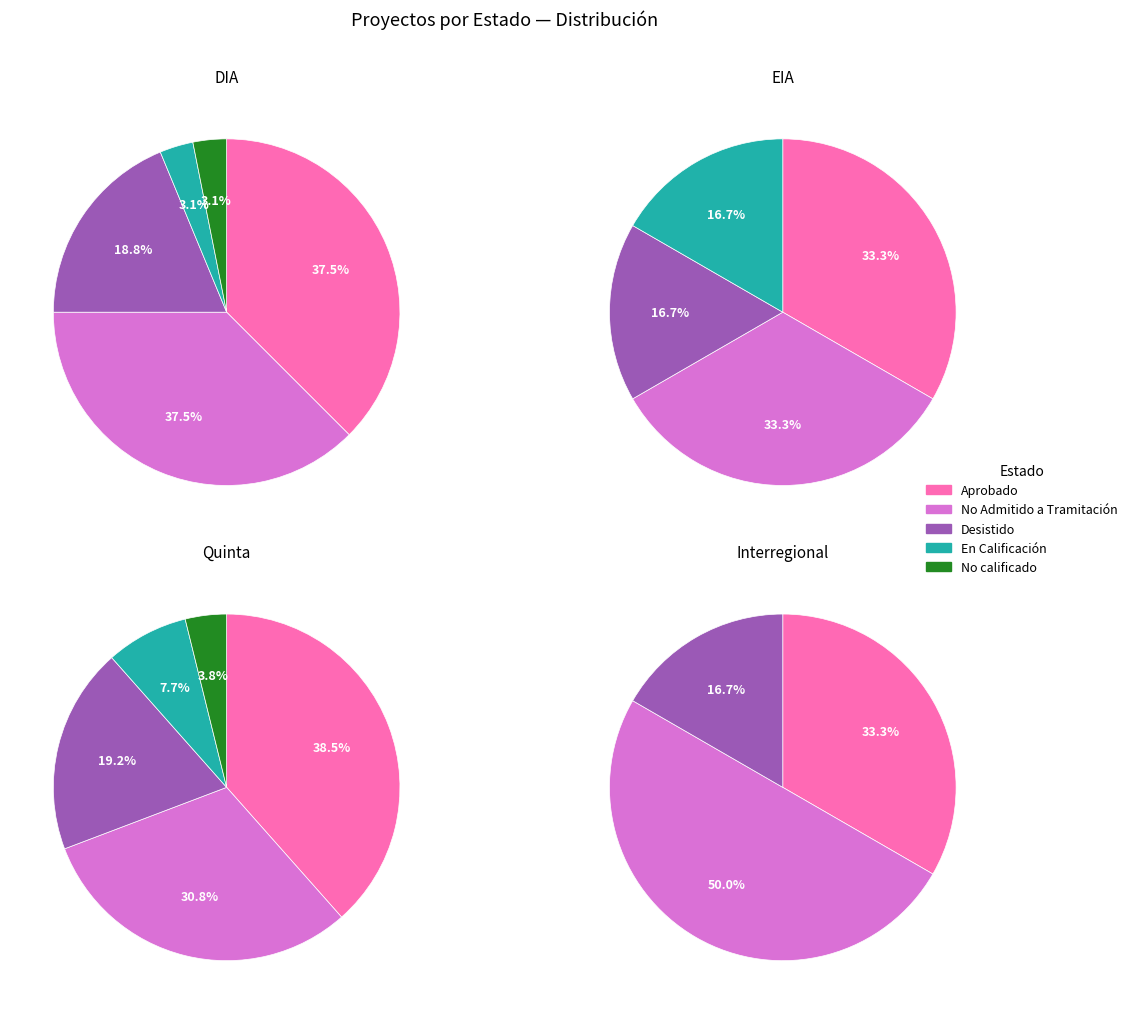

To the nearest percent, what is the difference between the No Admitido a Tramitación and En Calificación slice percentages?

32%